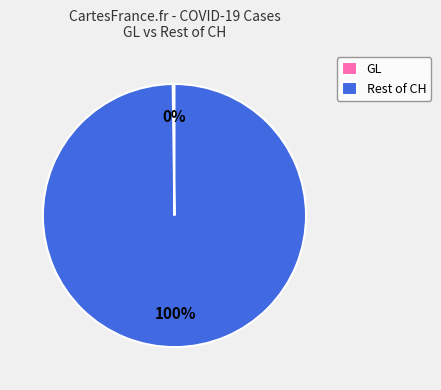

To the nearest percent, what is the difference between the largest and smallest slice percentages?

100%